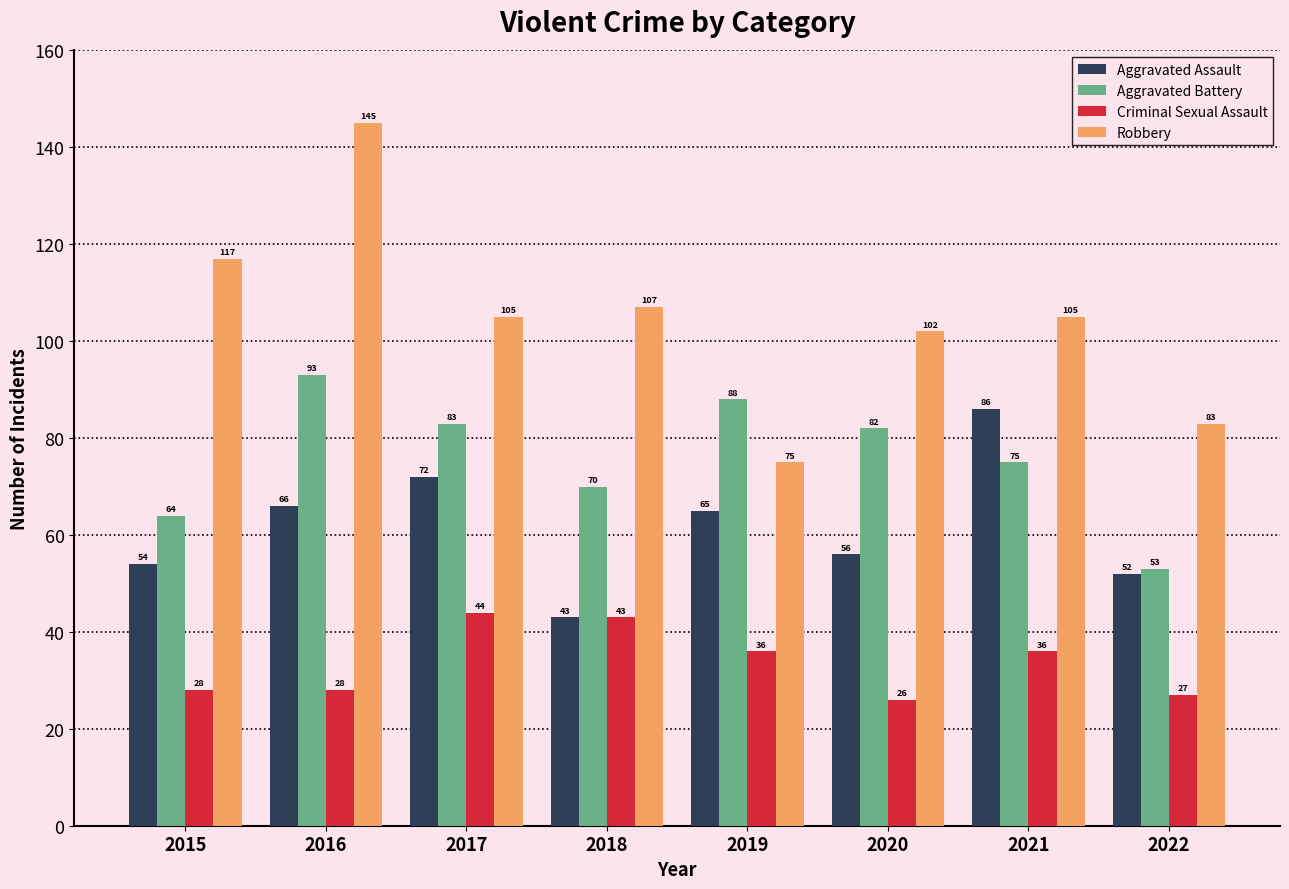

What is the sum of the Aggravated Assault values at 2022 and 2018?

95